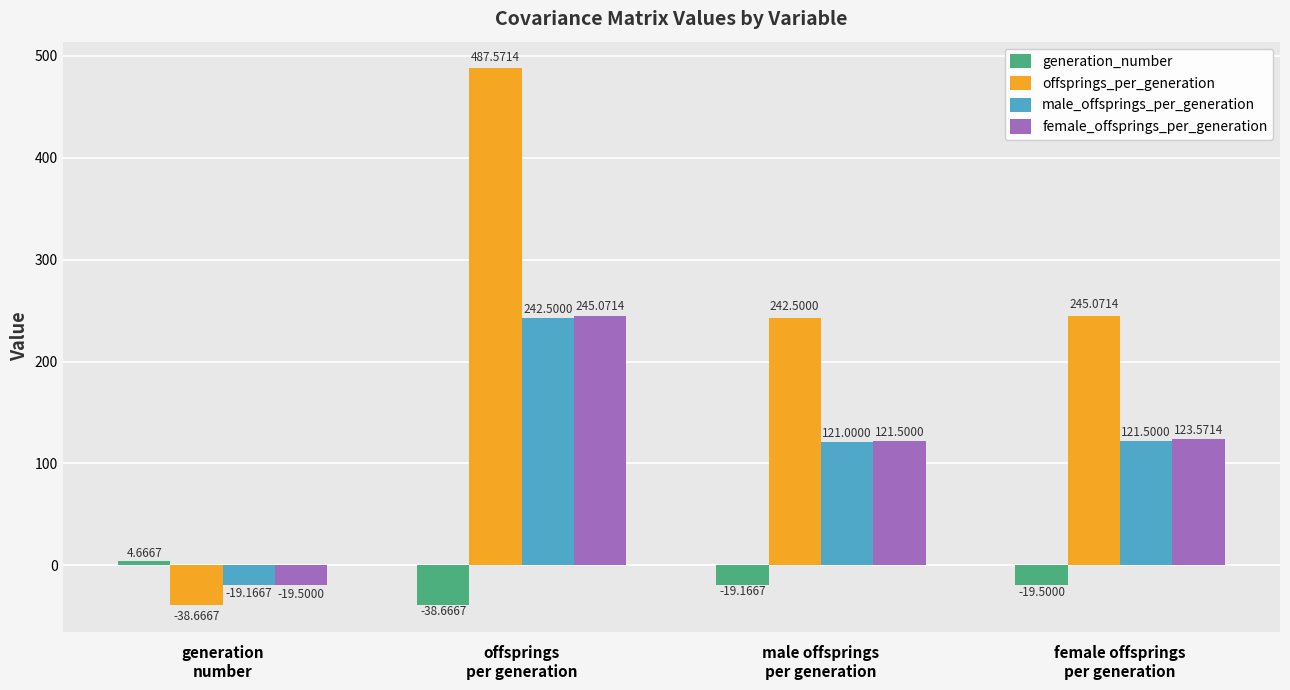

What is the difference between the second highest and minimum values in the female_offsprings_per_generation series?

143.1